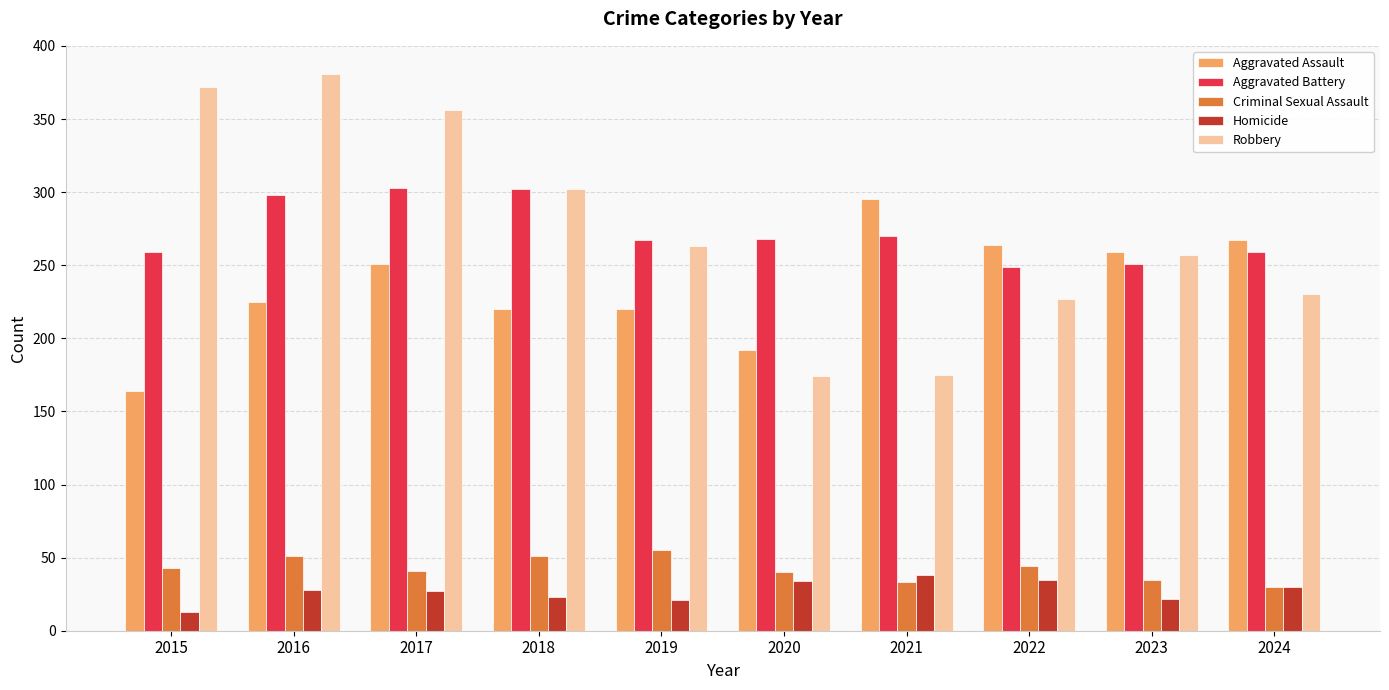

What is the value of the Robbery bar at the 6th from the left?

174